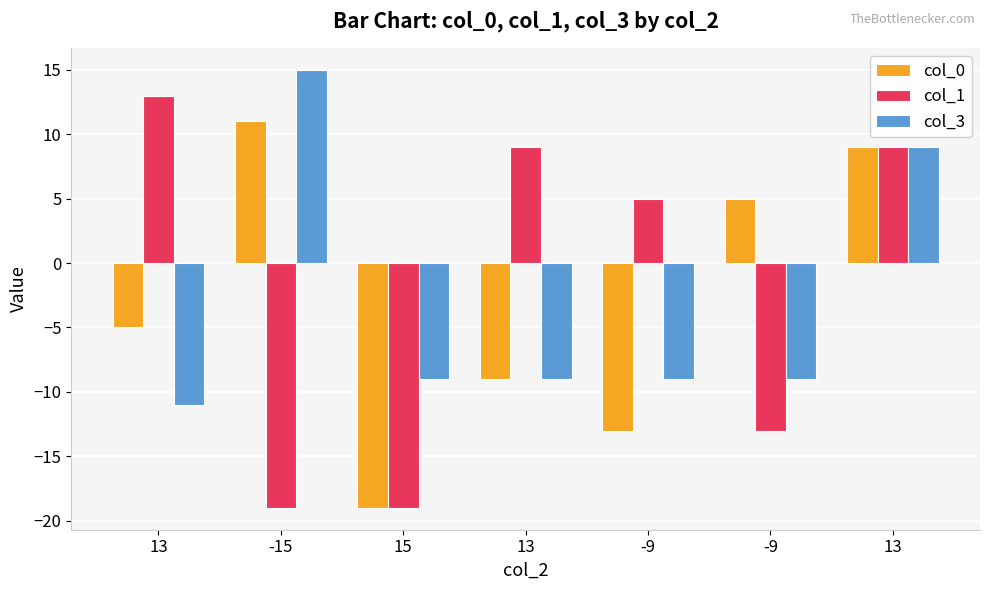

True or false: col_1 has a value of 5 at -9.

True